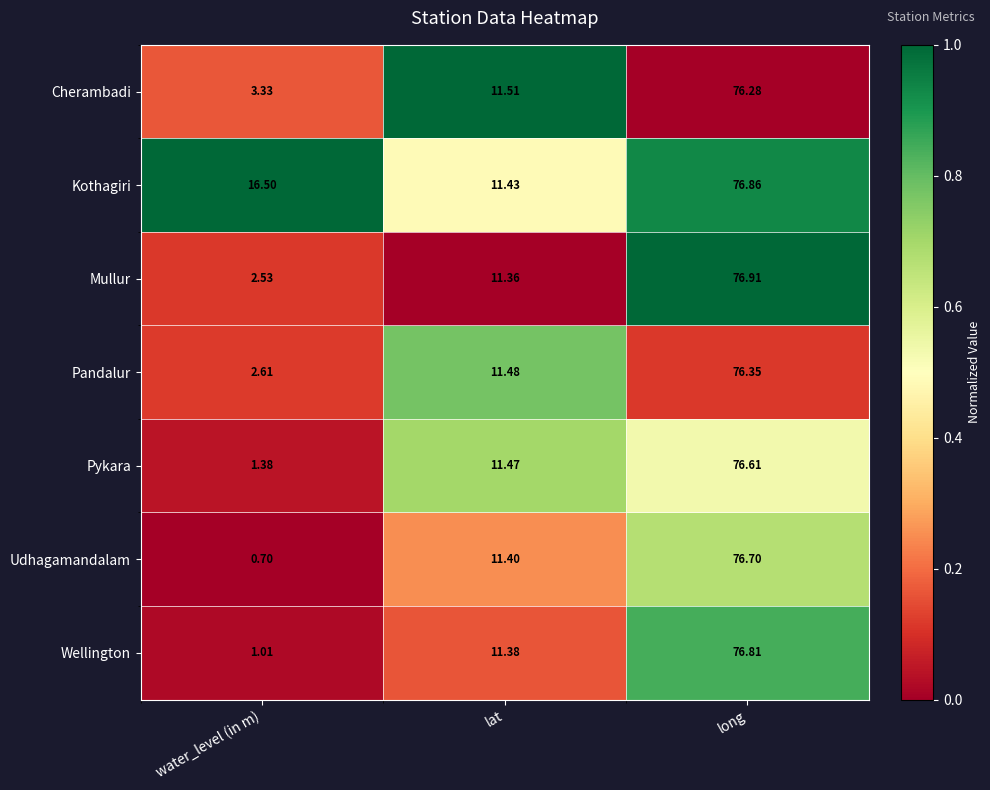

Which category has the lowest value across all series?

water_level (in m)